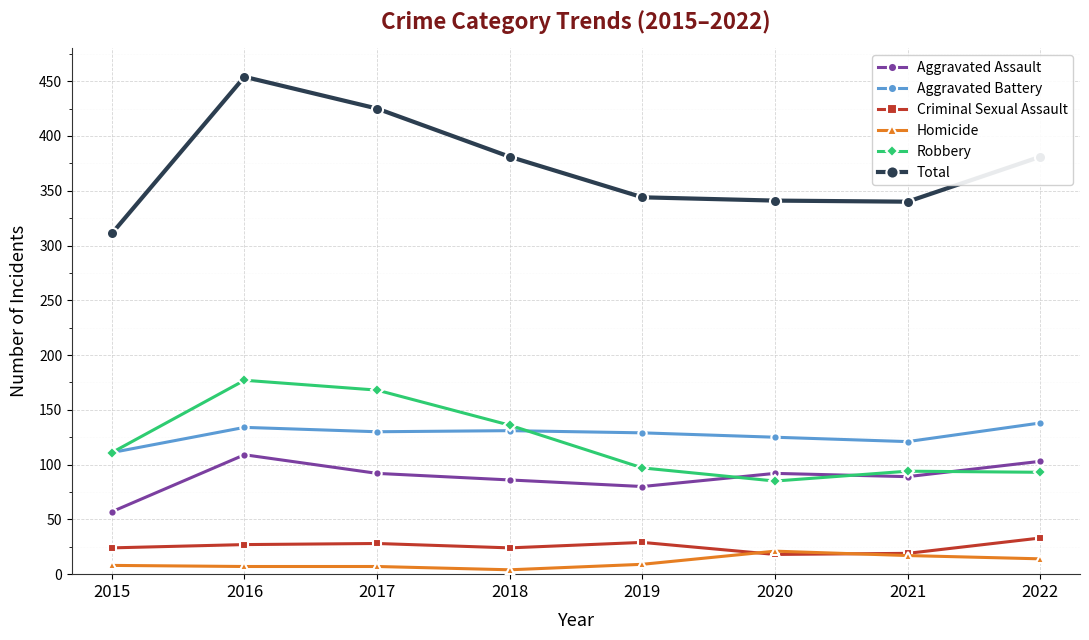

How many lines are shown in the chart?

6